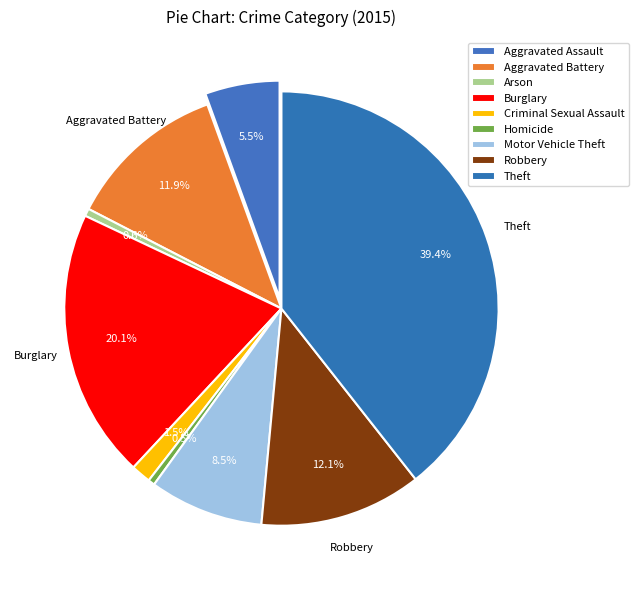

Is Homicide the majority of the pie?

No